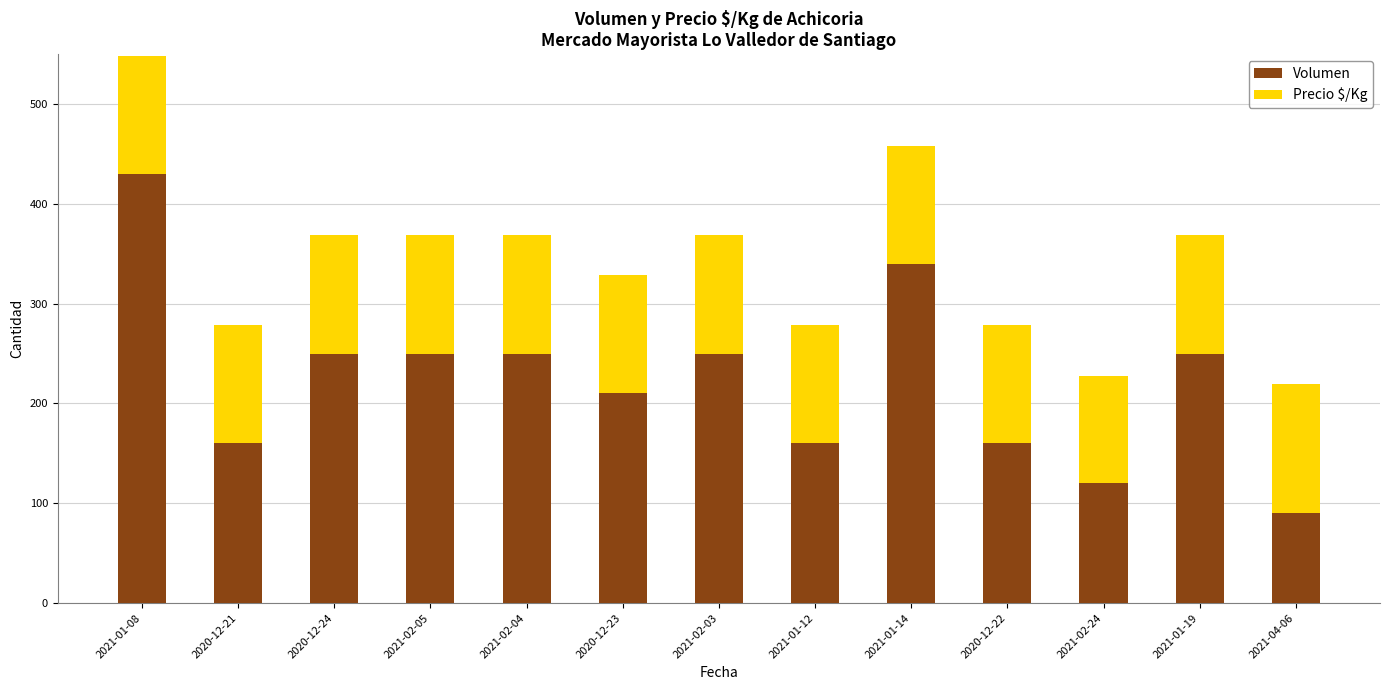

The value of Volumen at 2020-12-21 is 106.9. True or false?

False